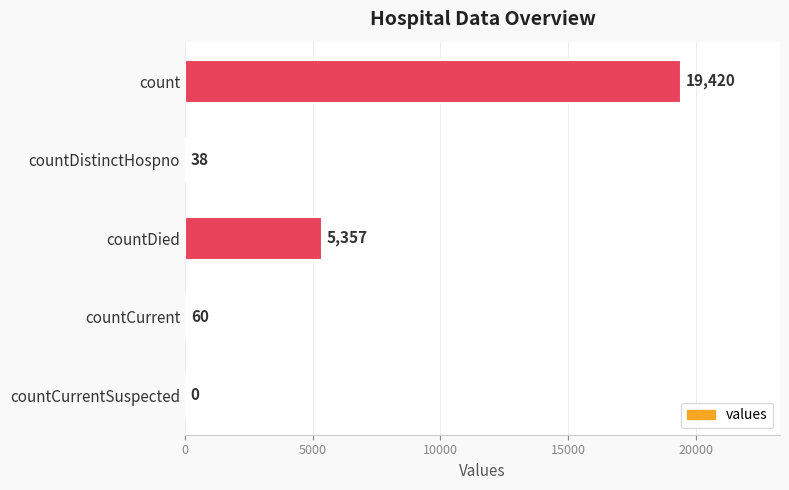

Between countDied and countCurrent, which is larger?

countDied